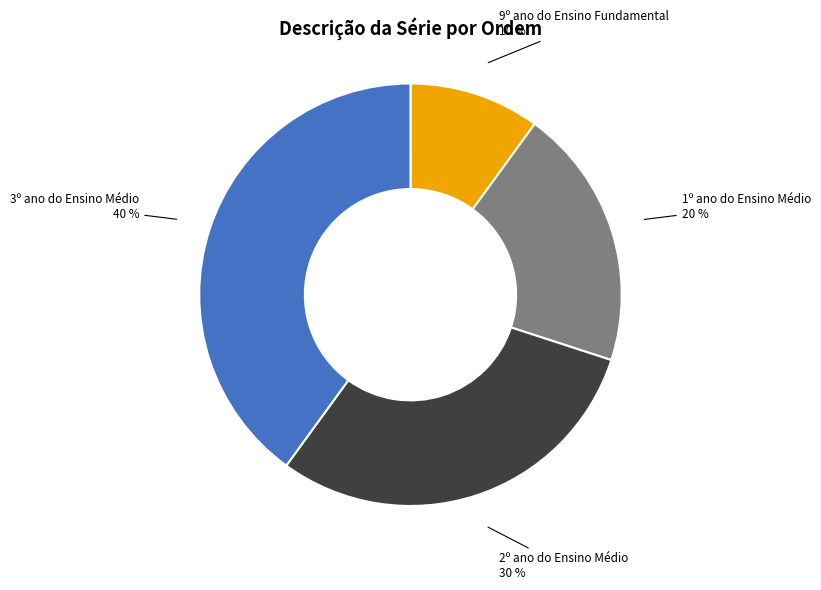

Does 3º ano do Ensino Médio represent more than half of the total?

No